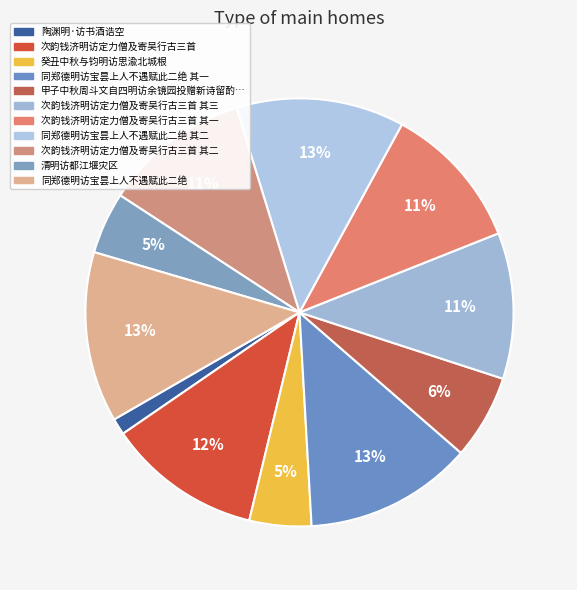

How many segments does this pie chart have?

11